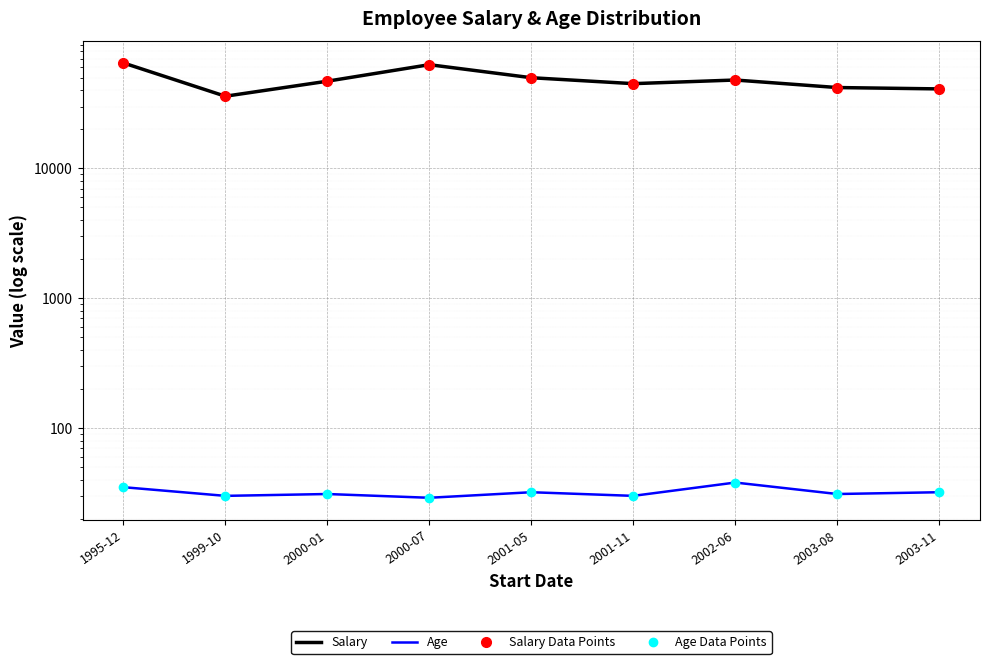

In Age Data Points, how many points are lower than both neighbors (excluding endpoints)?

4